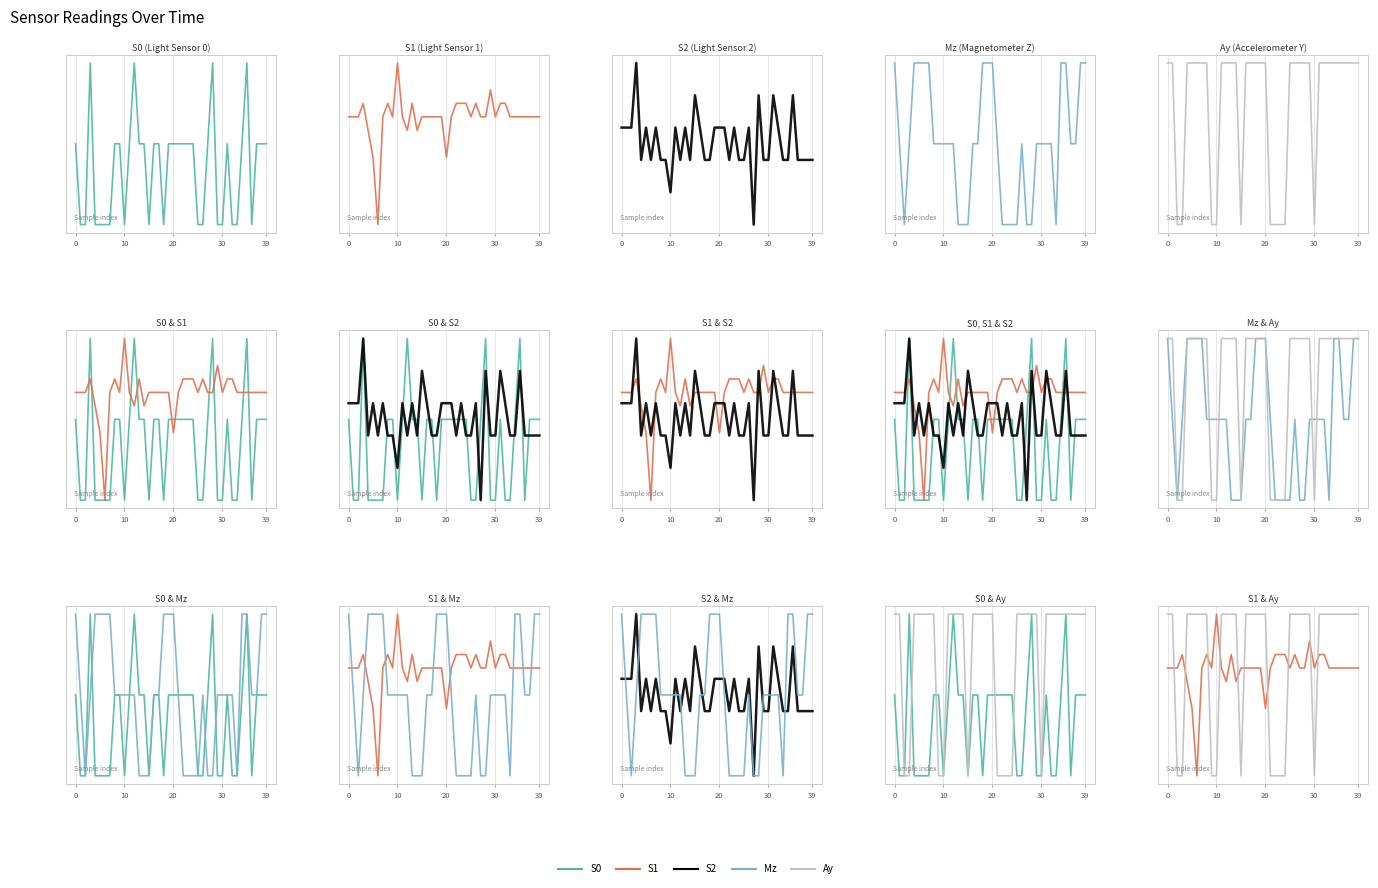

How many values in S2 are above zero?

39